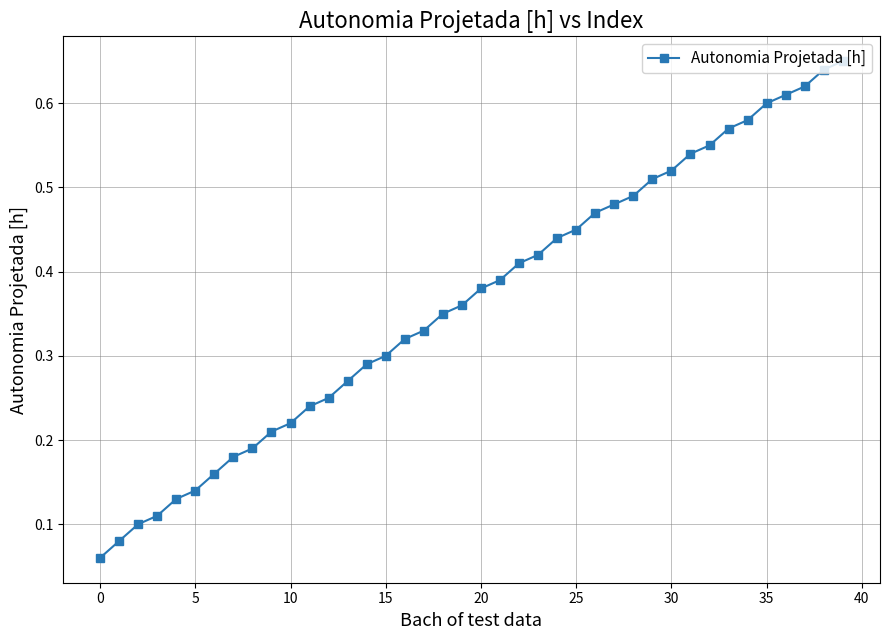

What is the sum of all values?

14.6